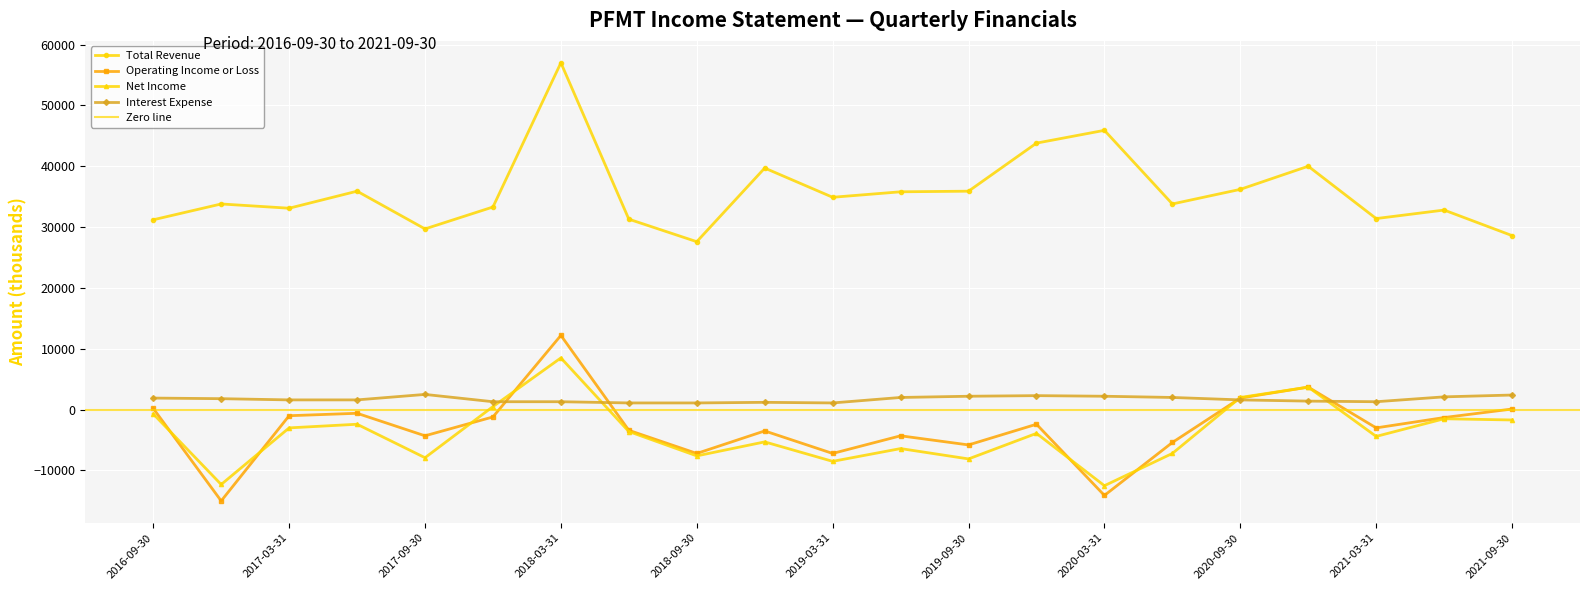

The value of Total Revenue at 2020-09-30 is 36200. True or false?

True